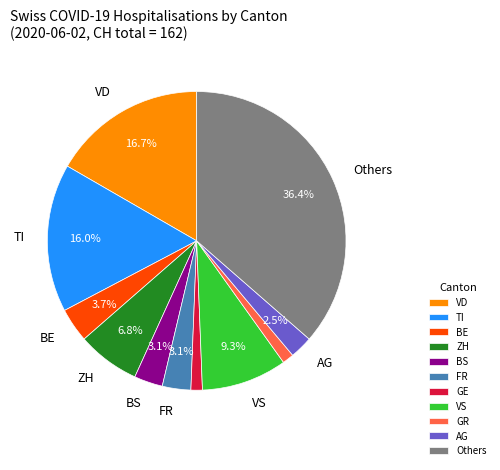

What portion of the pie excludes VD?

83.3%